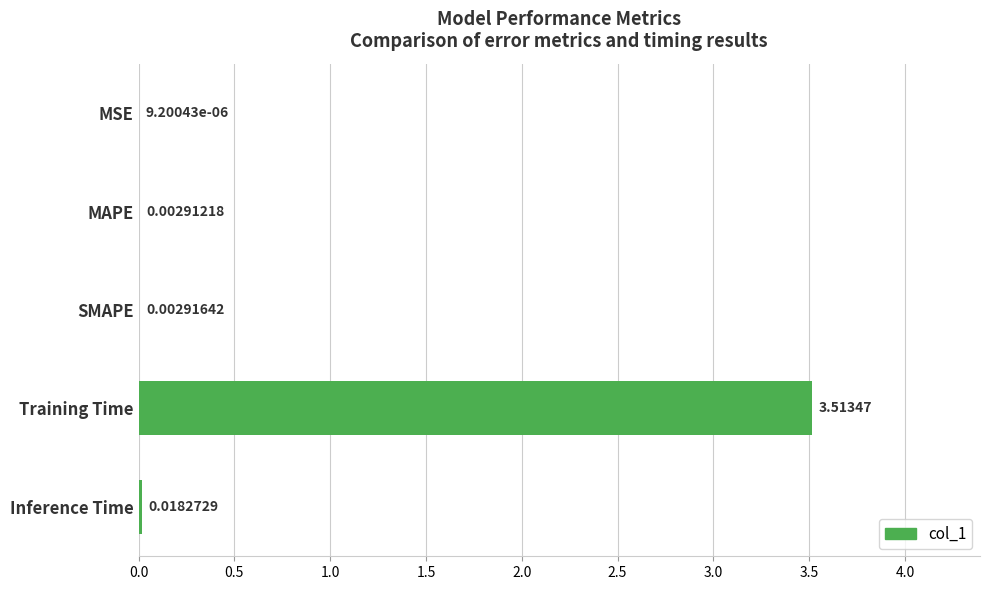

What is the sum of all values?

3.5